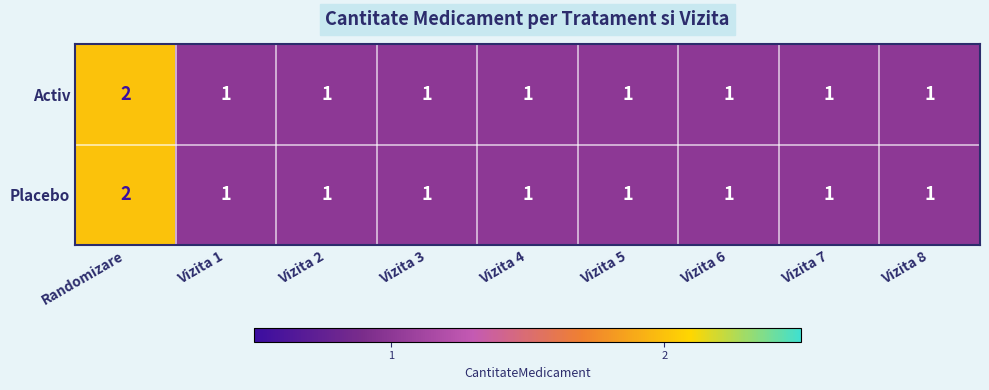

True or false: Placebo has a value of 1 at Vizita 6.

True